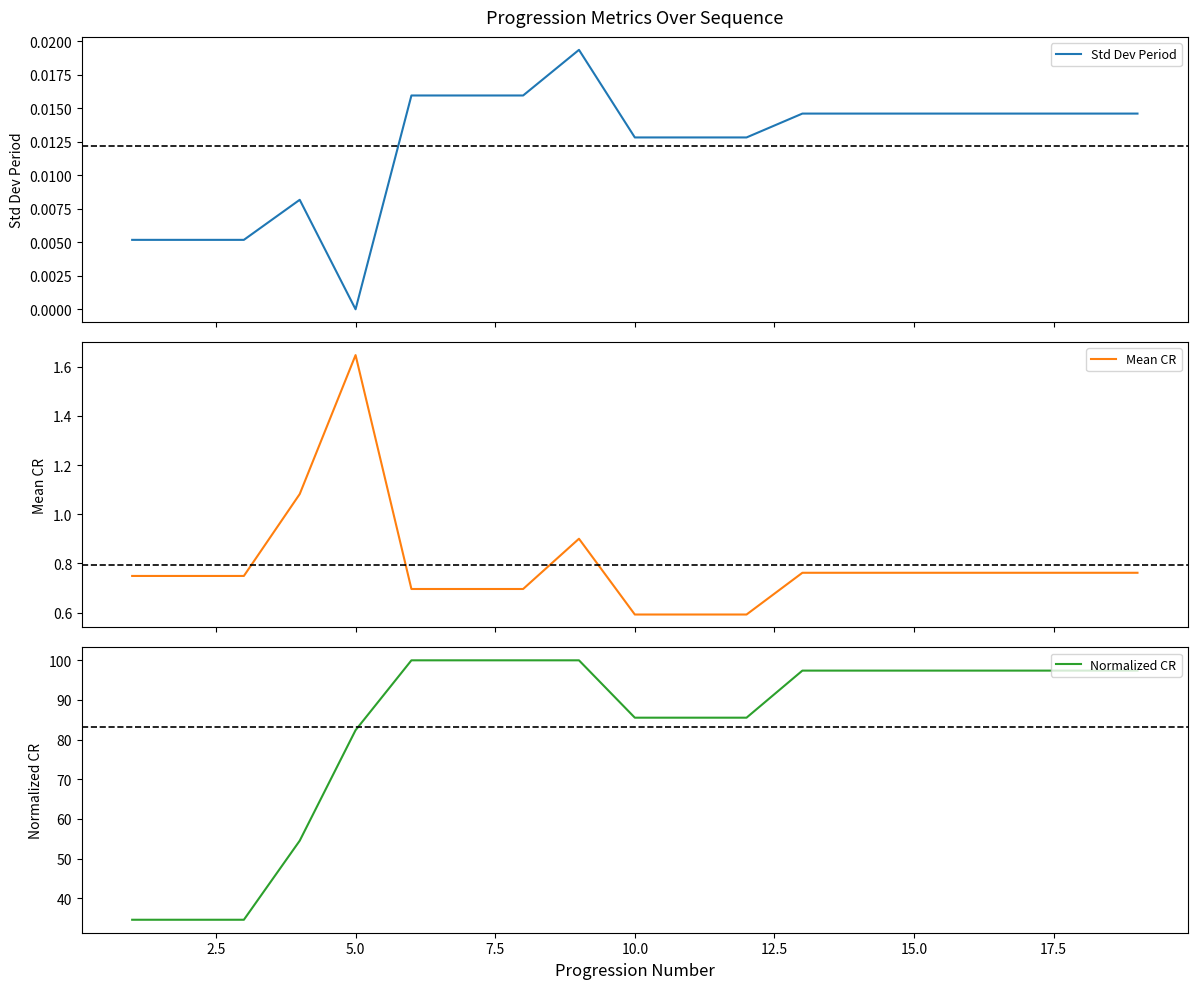

What is the sum of all Std Dev Period values?

0.2